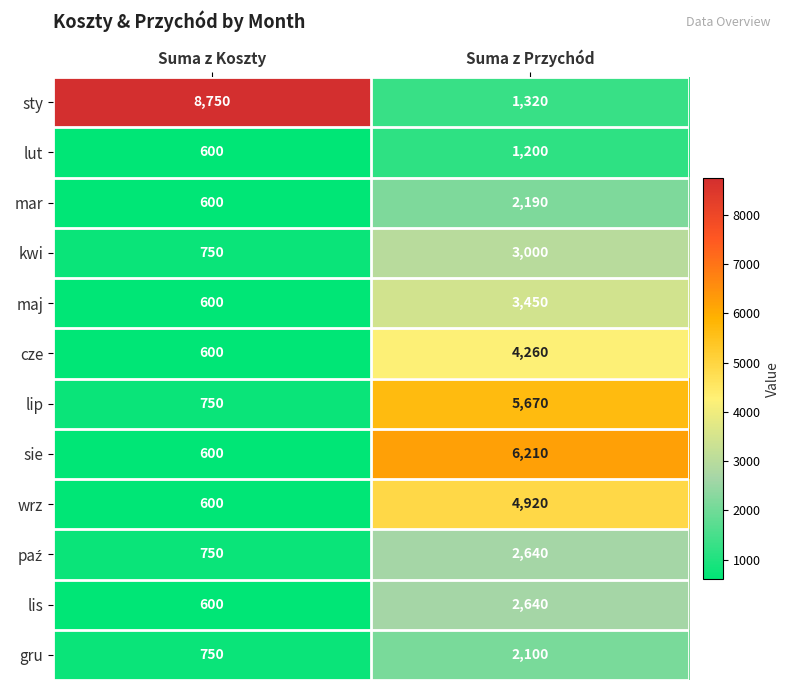

The kwi series shows 3000 at Suma z Przychód. True or false?

True